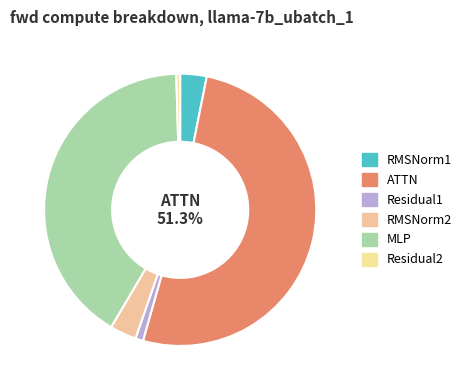

Count the number of slices in the pie.

6